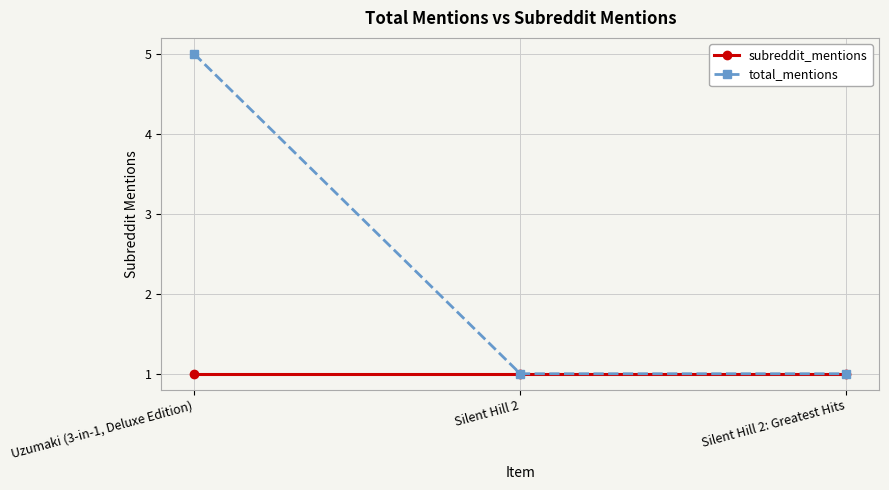

Which series has the largest range (max minus min)?

total_mentions